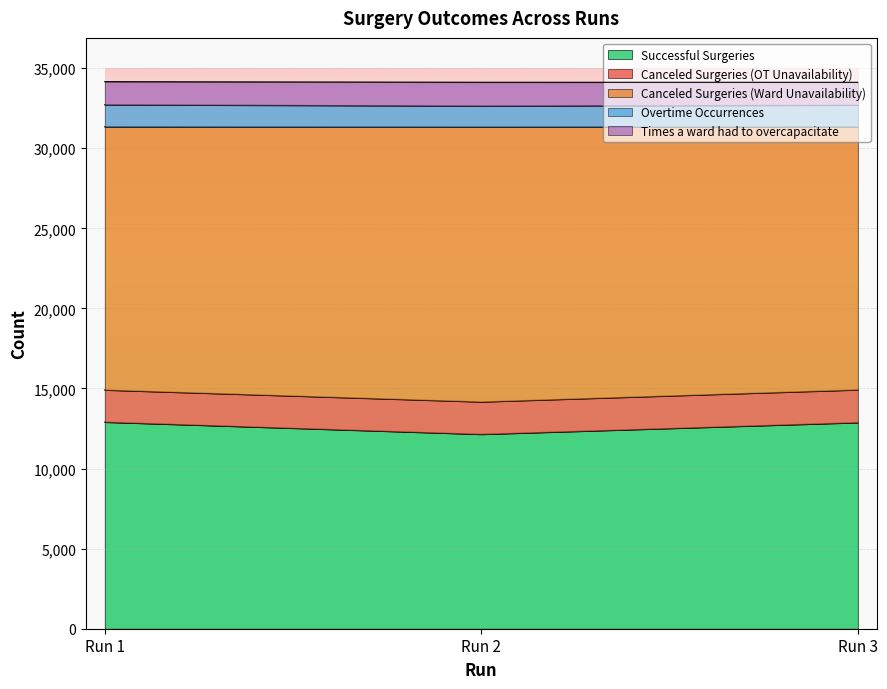

What is the lowest value of the Successful Surgeries series?

12136